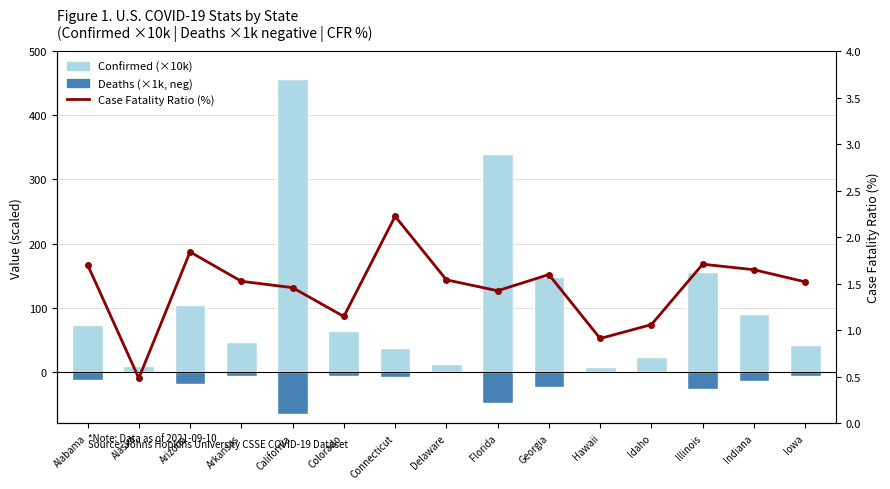

What is the greatest value displayed?

456.1